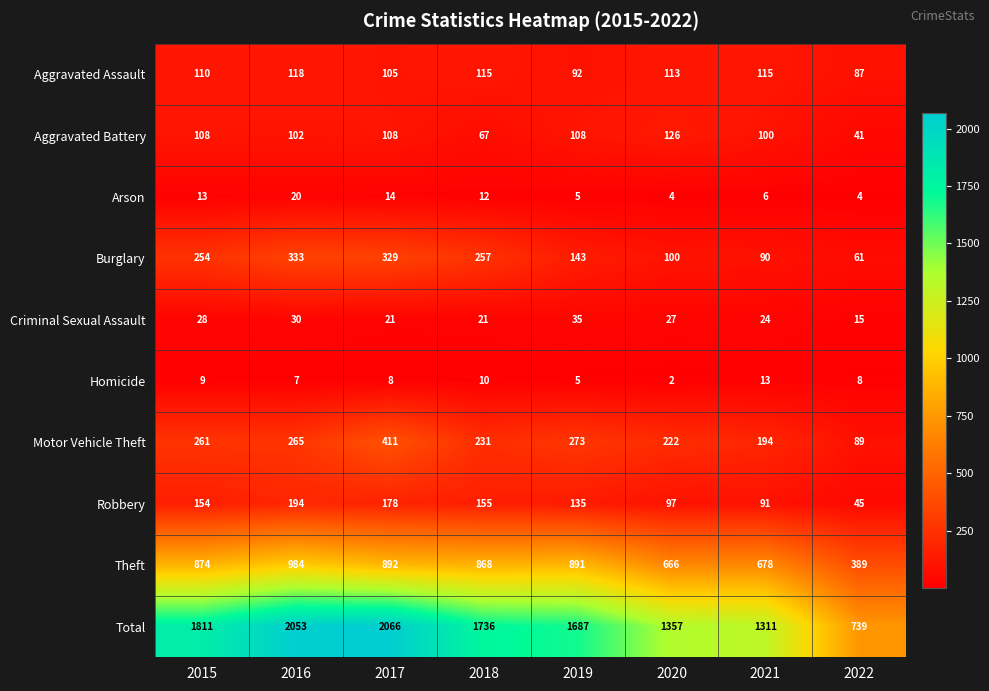

Is it true that Arson equals 6 at 2015?

False